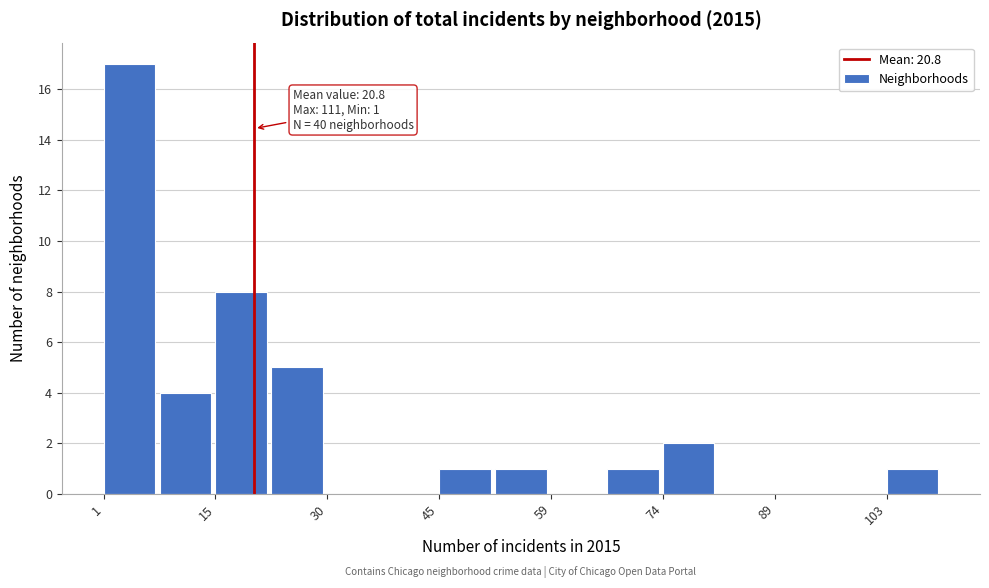

Around what value on the x-axis is the tallest bar? Give the approximate position of its centre, as read against the axis.

4